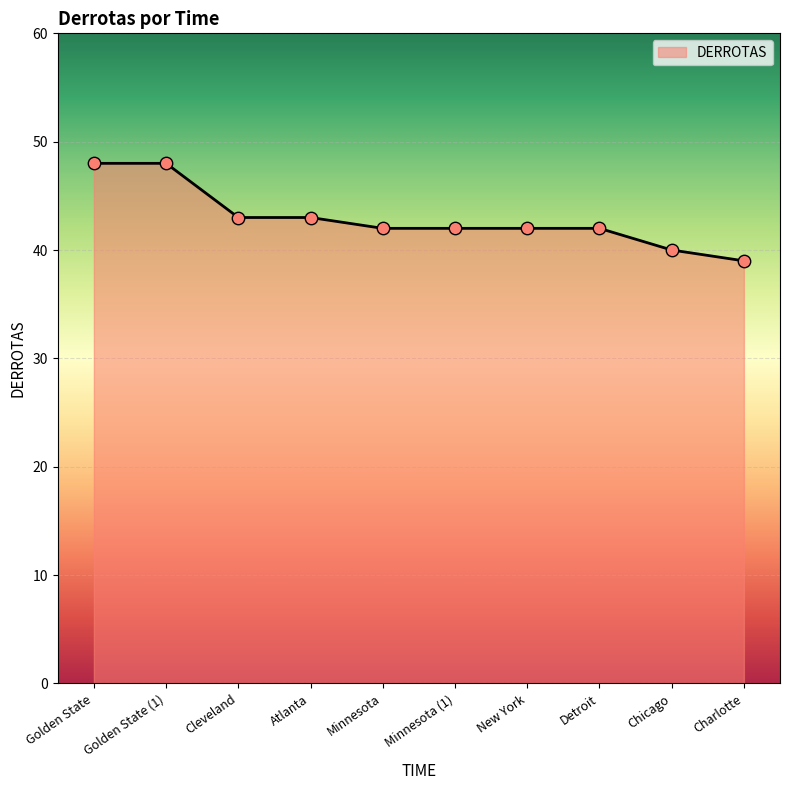

Which has a higher value, Detroit or Golden State?

Golden State